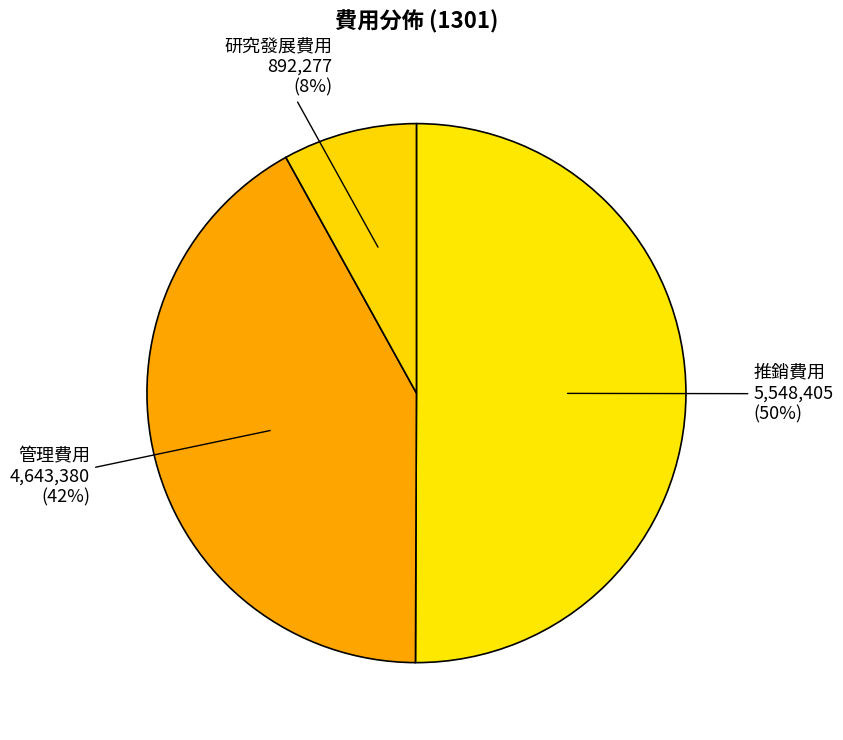

How many segments does this pie chart have?

3